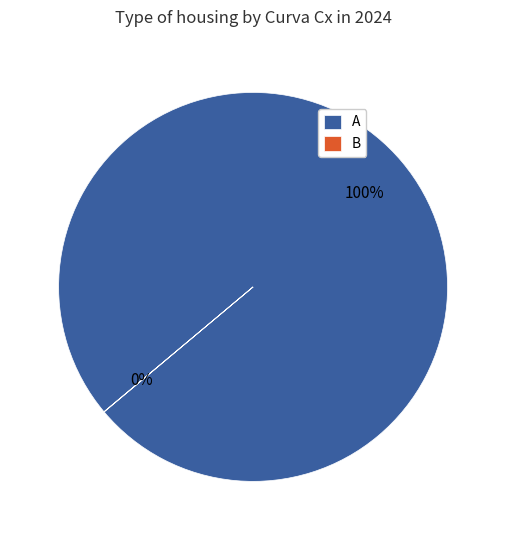

To the nearest percent, what portion does A represent?

100%